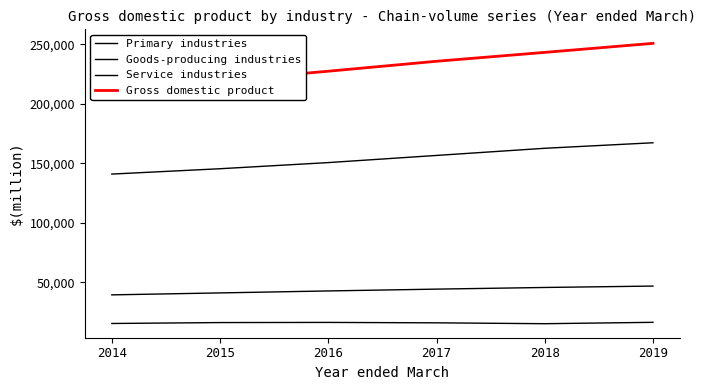

Rank the series at 2017 from lowest to highest value.

Primary industries, Goods-producing industries, Service industries, Gross domestic product